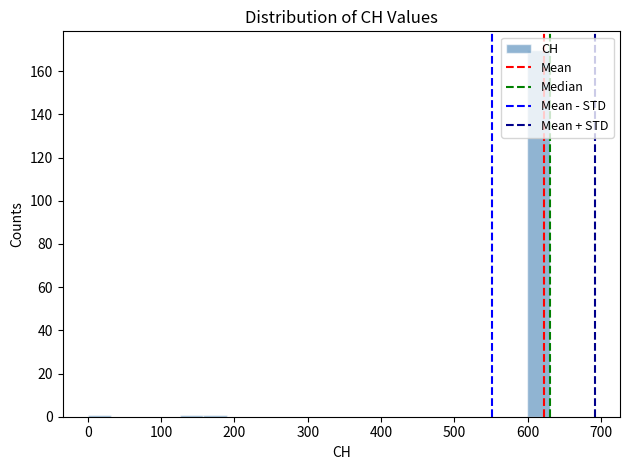

Around what value on the x-axis is the tallest bar? Give the approximate position of its centre, as read against the axis.

620